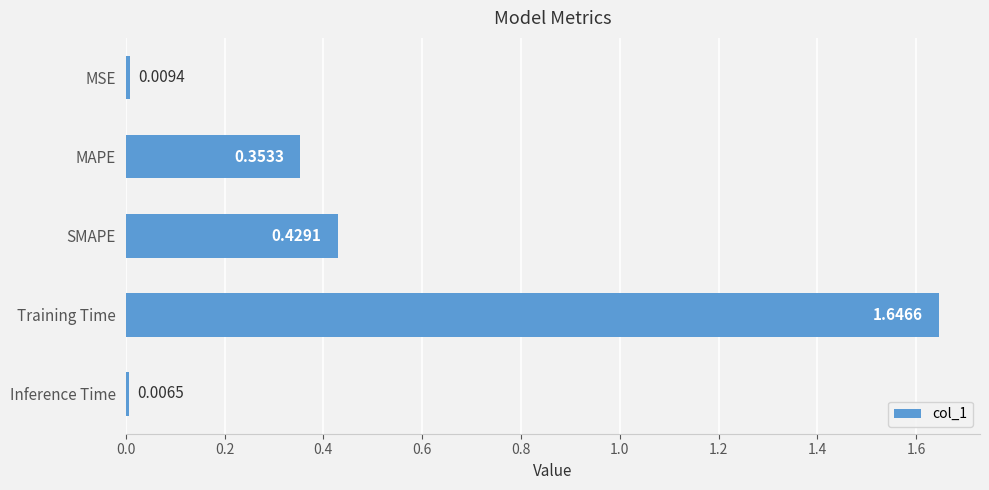

Which label corresponds to the smallest value in the chart?

Inference Time